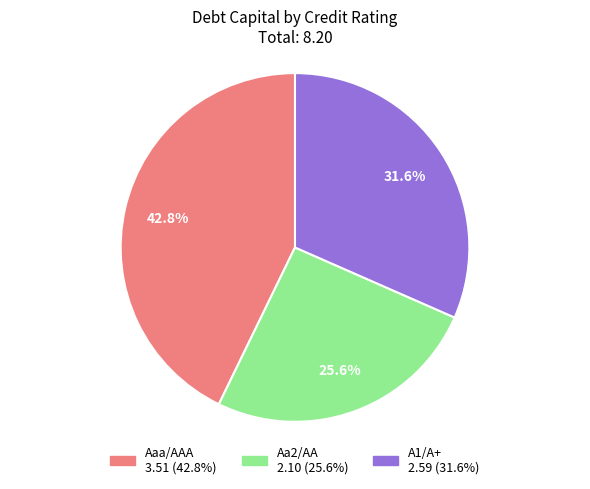

Is there any slice that represents more than half of the pie?

No